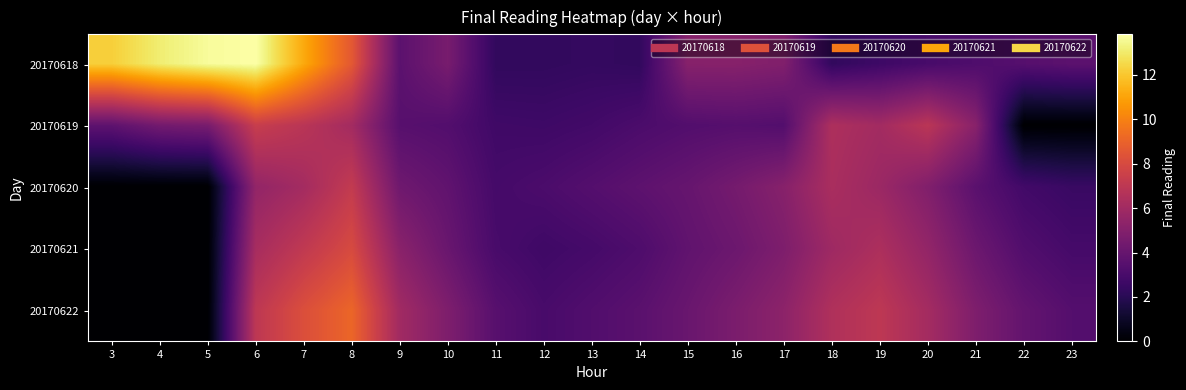

Reading left to right, what are all the values shown in this chart?

20170618: 3=12.2	4=13.1	5=13.7	6=13.8	7=11.2	8=8.6	9=3.6	10=4.6	11=2.3	12=2.3	13=2.4	14=2.3	15=5.1	16=5.1	17=4.9	18=2.3	19=2.7	20=3.0	21=3.2	22=3.4	23=3.6
20170619: 3=3.7	4=4.4	5=4.6	6=7.4	7=6.8	8=6.1	9=3.5	10=3.3	11=2.7	12=2.7	13=2.8	14=3.1	15=3.3	16=3.4	17=3.3	18=6.4	19=6.1	20=6.9	21=5.2	22=0.0	23=0.0
20170620: 3=0.0	4=0.0	5=0.0	6=5.5	7=6.1	8=7.2	9=4.3	10=3.8	11=2.9	12=3.1	13=3.4	14=3.7	15=4.0	16=4.5	17=5.1	18=6.3	19=5.8	20=4.9	21=3.6	22=2.8	23=2.5
20170621: 3=0.0	4=0.0	5=0.0	6=6.2	7=7.1	8=8.0	9=5.2	10=4.1	11=3.0	12=2.7	13=2.9	14=3.2	15=3.8	16=4.2	17=4.8	18=5.9	19=6.4	20=5.5	21=4.2	22=3.3	23=2.9
20170622: 3=0.0	4=0.0	5=0.0	6=7.0	7=8.2	8=9.1	9=6.0	10=4.8	11=3.5	12=3.0	13=3.3	14=3.6	15=4.1	16=4.7	17=5.3	18=6.5	19=7.0	20=6.1	21=4.8	22=3.9	23=3.4